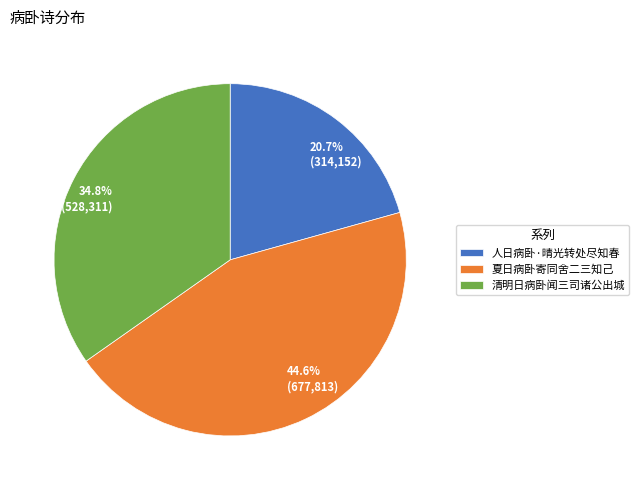

Which category has the smallest portion of the pie?

人日病卧·晴光转处尽知春